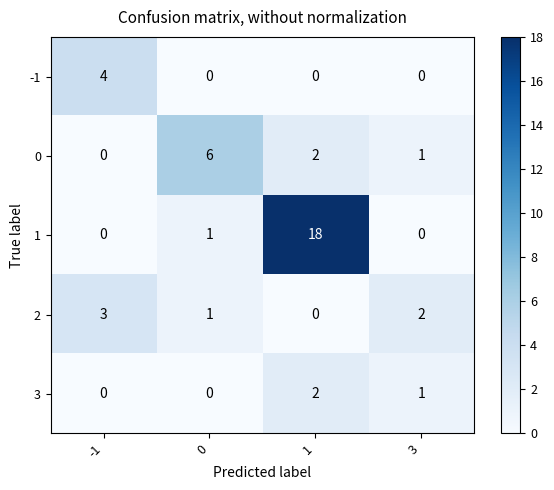

Reading left to right, list all the values displayed in this chart.

-1: -1=4	0=0	1=0	3=0
0: -1=0	0=6	1=2	3=1
1: -1=0	0=1	1=18	3=0
2: -1=3	0=1	1=0	3=2
3: -1=0	0=0	1=2	3=1